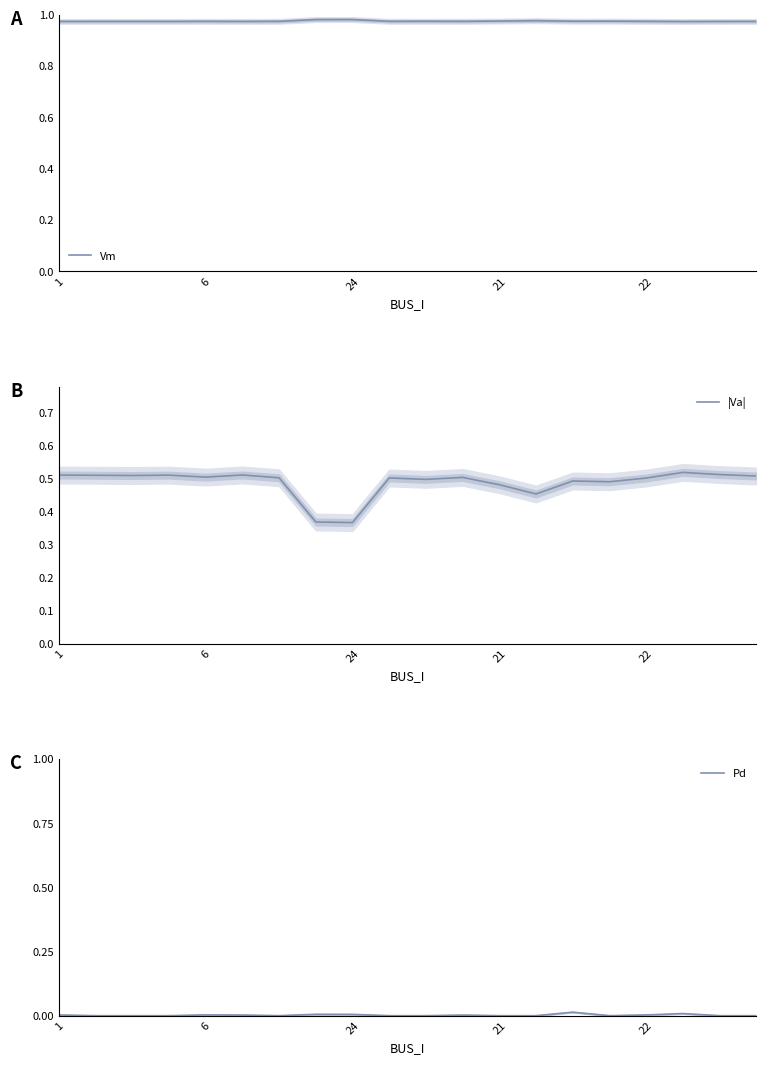

What is the average value of the |Va| series?

0.5